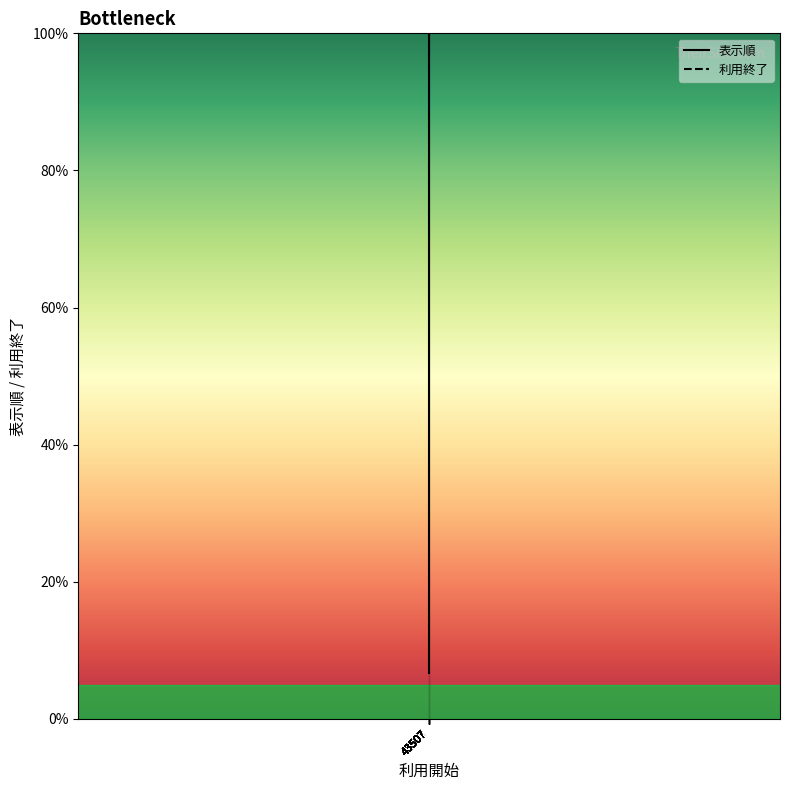

What is the value of the 1st point from the left?

6.7